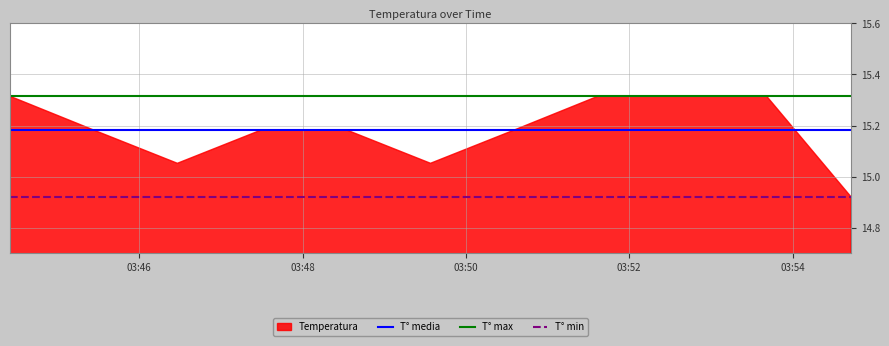

How many lines are shown in the chart?

3